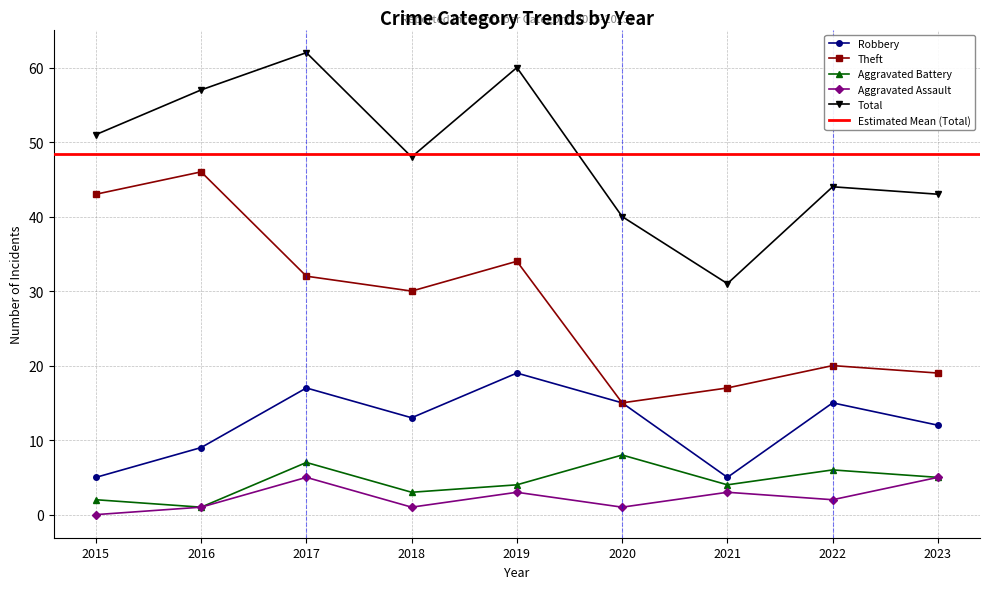

Reading left to right, extract all data points from this chart.

Robbery: 5	9	17	13	19	15	5	15	12
Theft: 43	46	32	30	34	15	17	20	19
Aggravated Battery: 2	1	7	3	4	8	4	6	5
Aggravated Assault: 0	1	5	1	3	1	3	2	5
Total: 51	57	62	48	60	40	31	44	43